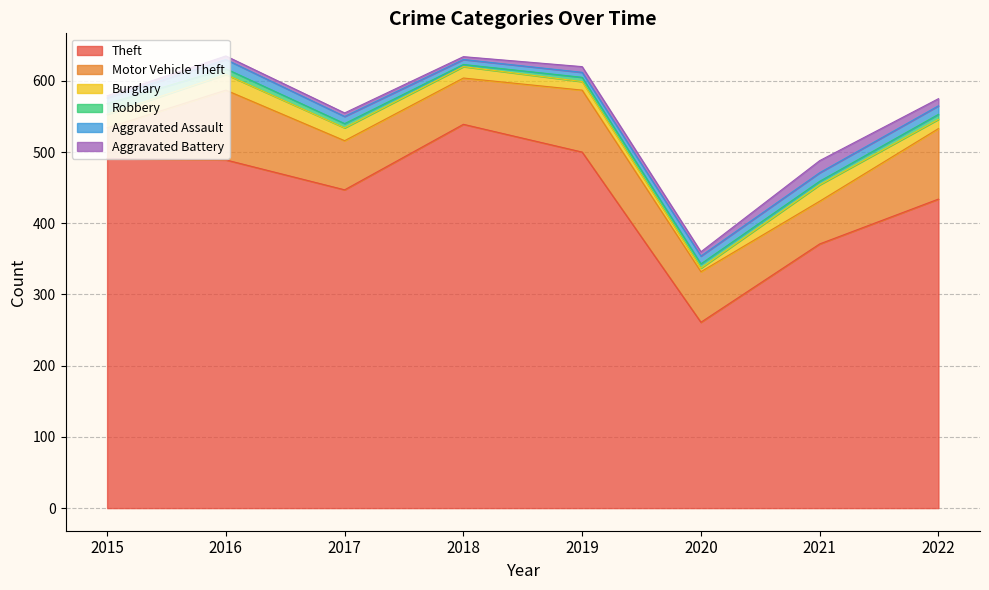

What is the sum of all Burglary values?

128